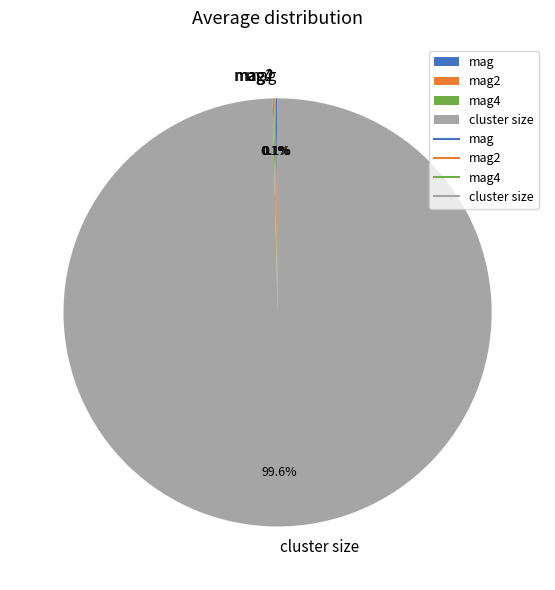

True or false: cluster size accounts for 100% of the total.

True